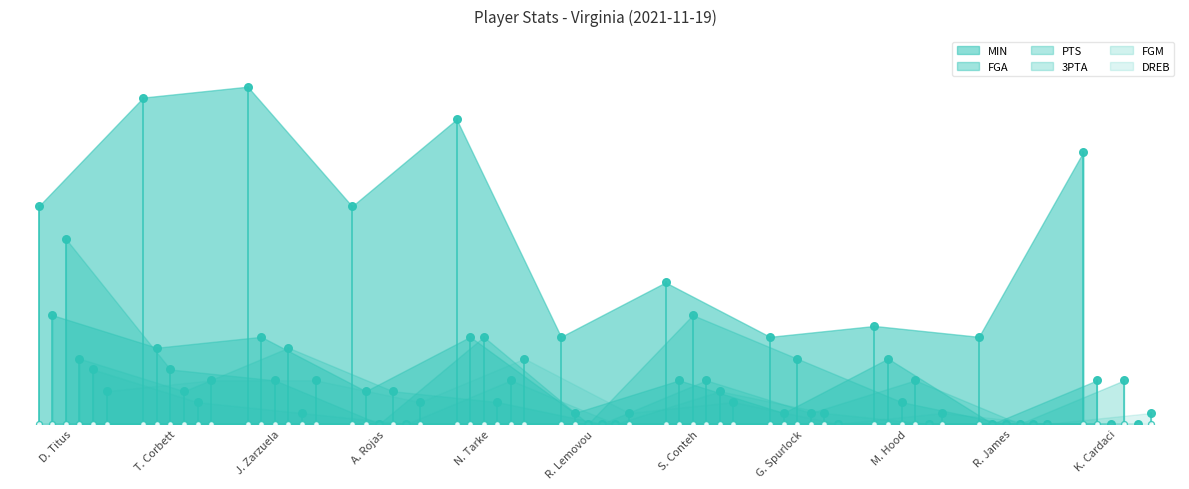

What is the total value across all series at K. Cardaci?

34